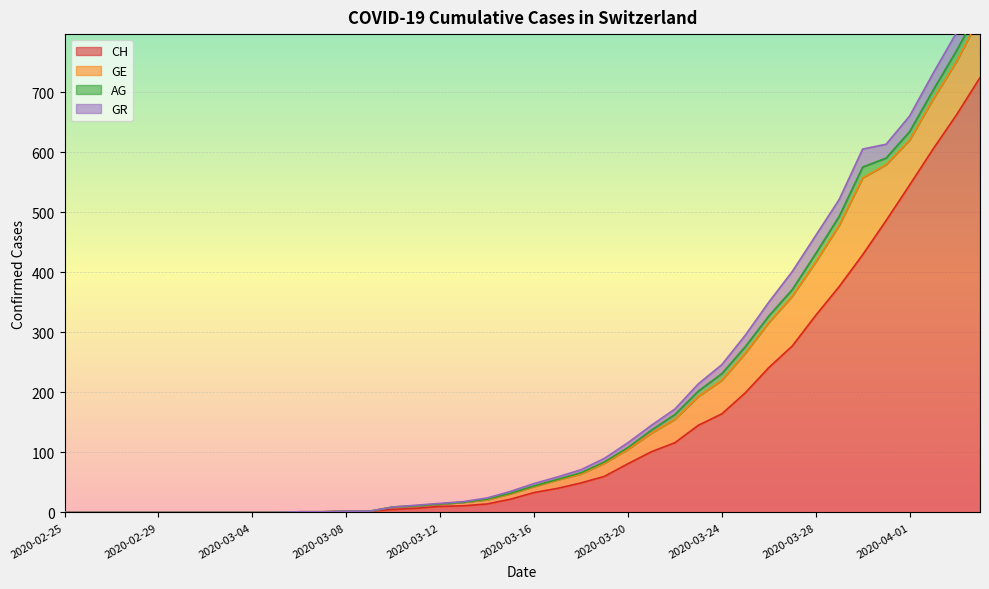

What is the difference between the GR values at 2020-03-04 and 2020-03-31?

23